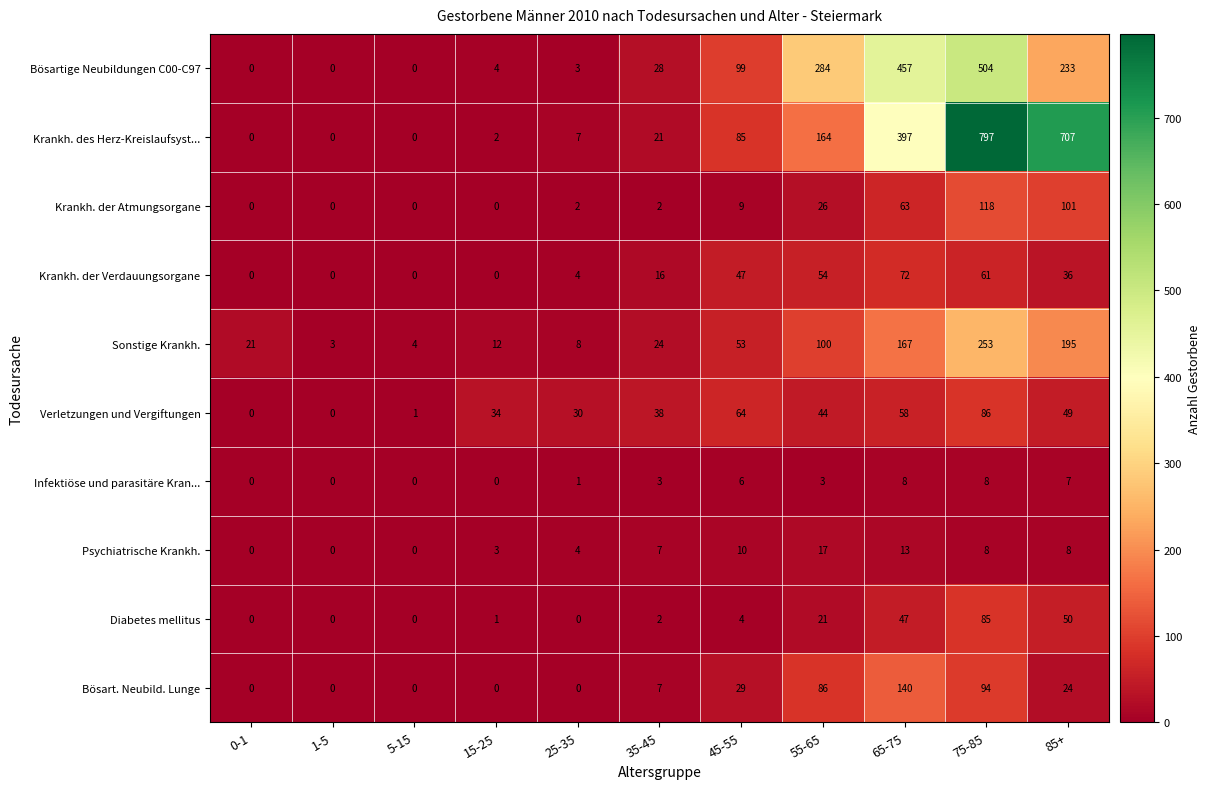

Which series has the largest total across all categories?

Krankh. des Herz-Kreislaufsyst...